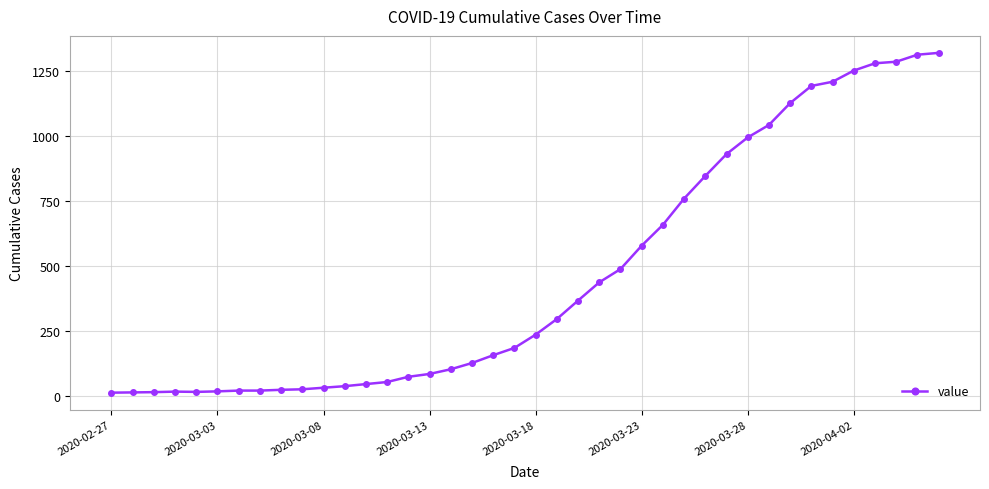

What is the greatest value displayed?

1319